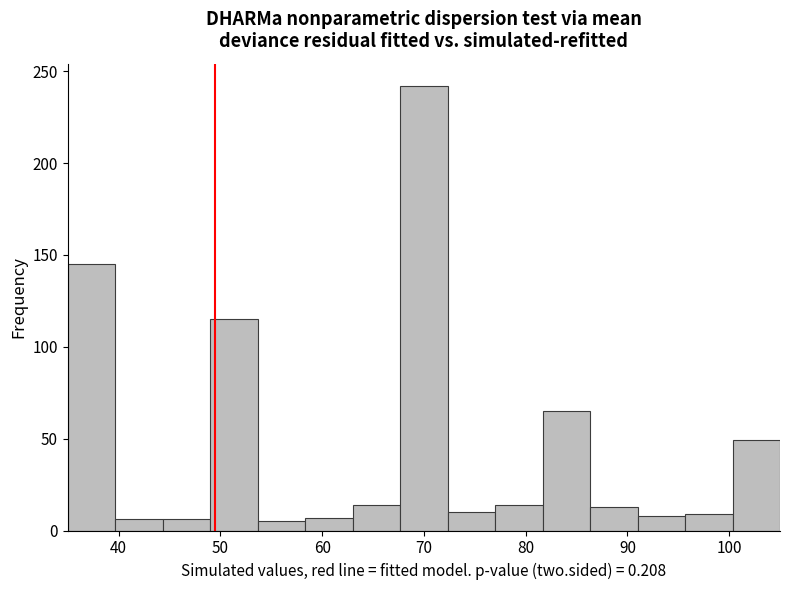

Reading left to right, list every bar in this chart as the range it spans on the x-axis followed by its height. Neither the bar edges nor the heights are printed on the chart, so give them approximately, as read against the axes.

35 to 40: 145
40 to 44: 5
44 to 49: 5
49 to 54: 115
54 to 58: 5
58 to 63: 5
63 to 68: 15
68 to 72: 240
72 to 77: 10
77 to 82: 15
82 to 86: 65
86 to 91: 15
91 to 96: 10
96 to 100: 10
100 to 105: 50